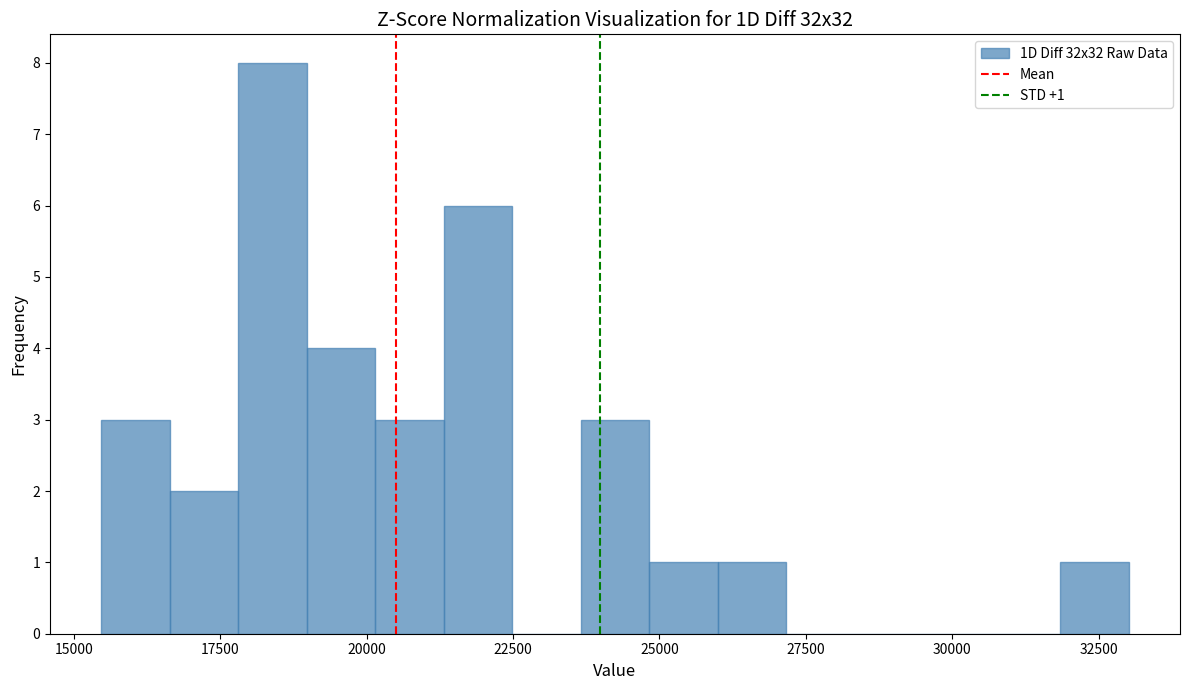

Read against the x-axis, roughly where is the centre of the tallest bar?

18500